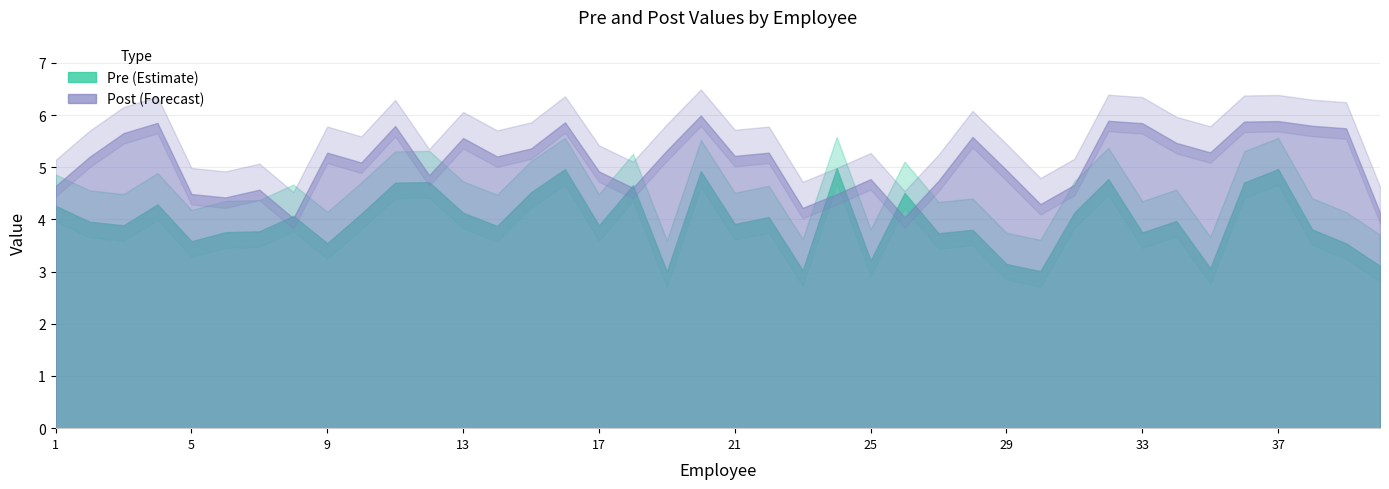

The Pre series shows 3.8 at 7. True or false?

True